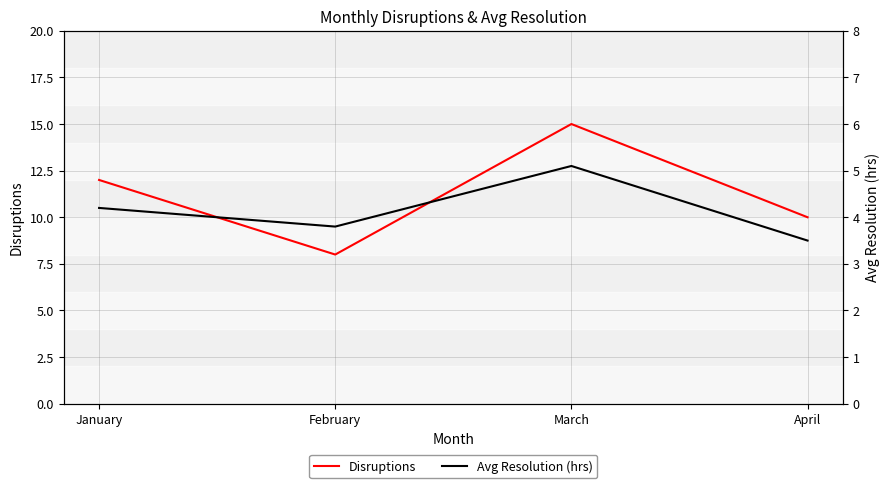

How many lines are shown in the chart?

2